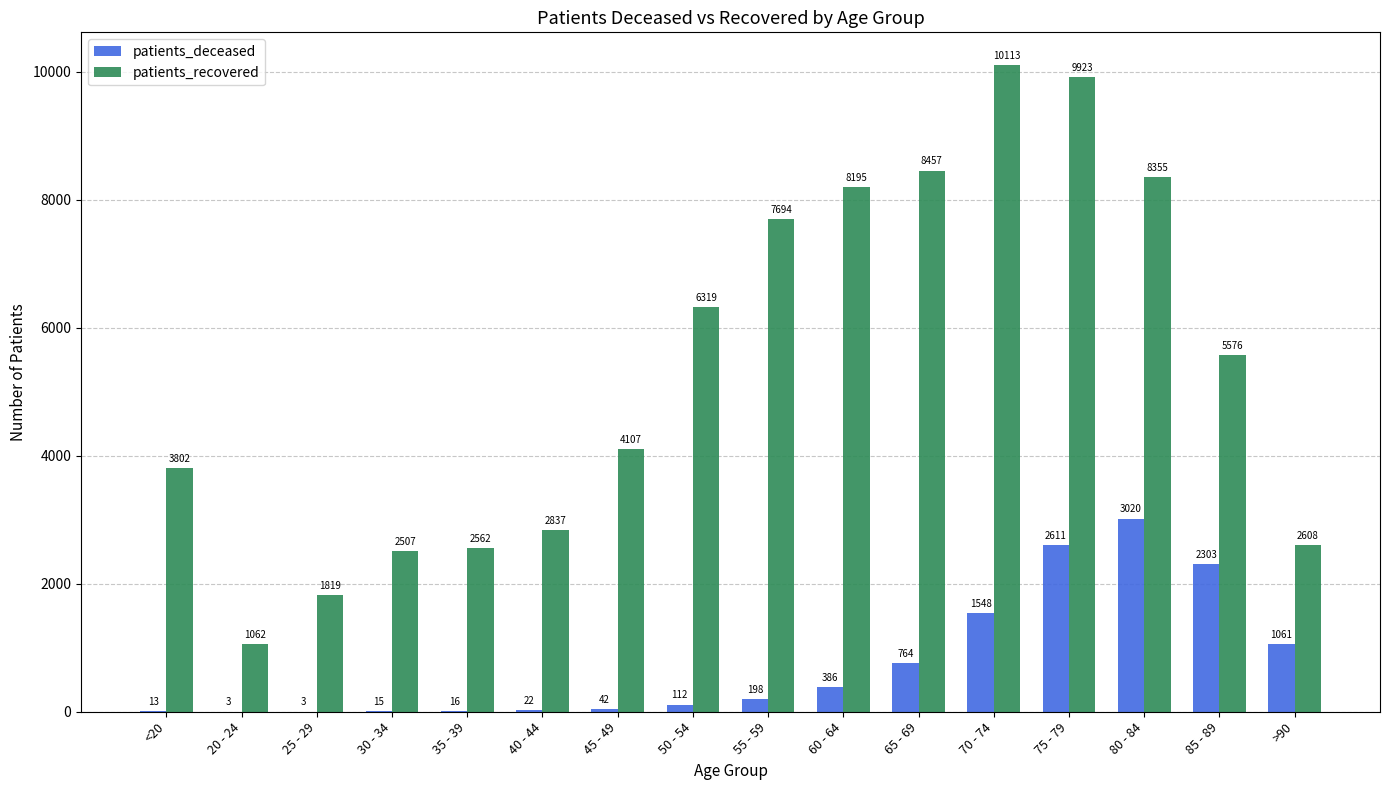

Between 60 - 64 and 70 - 74, which series saw the biggest shift?

patients_recovered